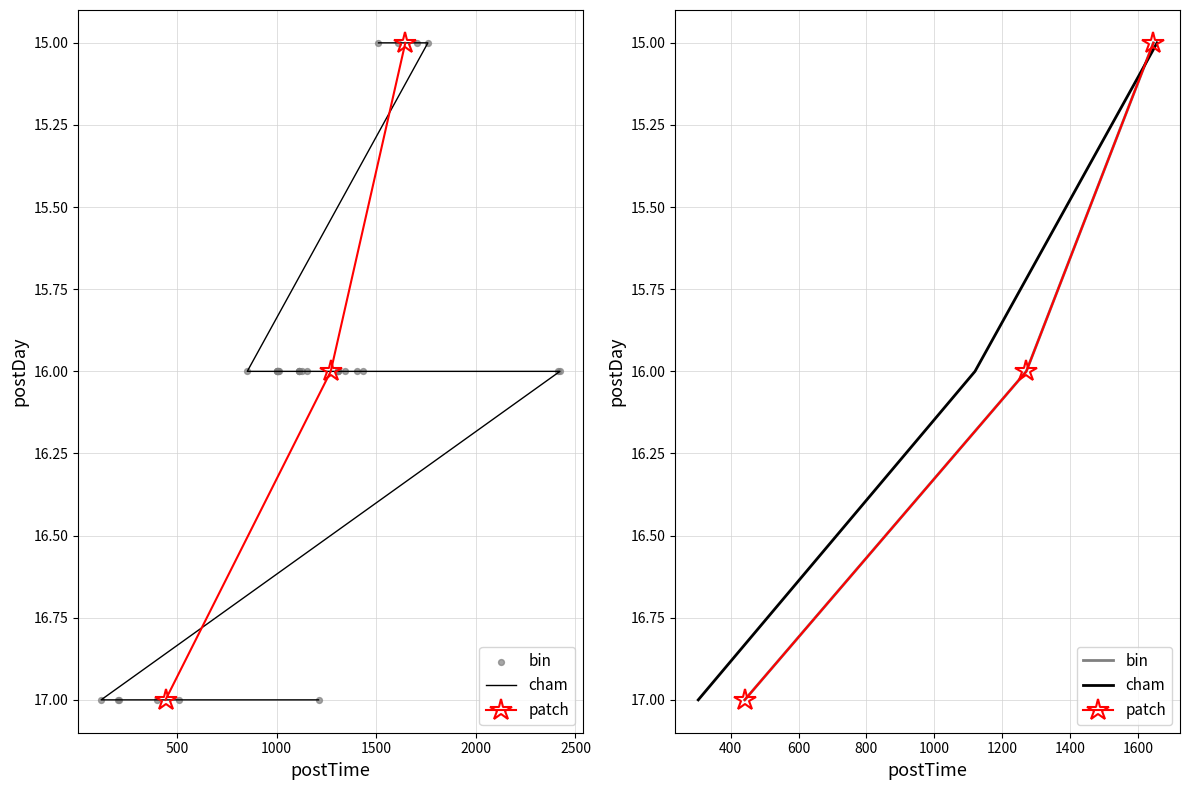

What are all the series names shown in the legend?

cham, patch, bin